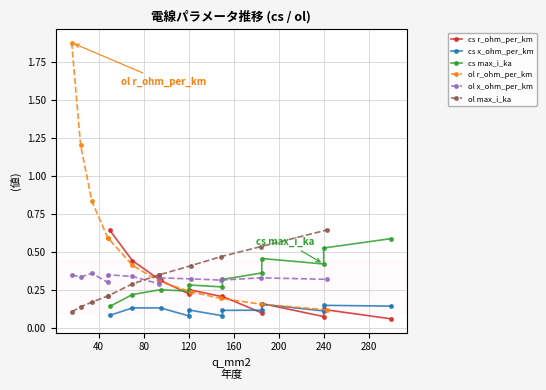

What position from the left is 80?

3